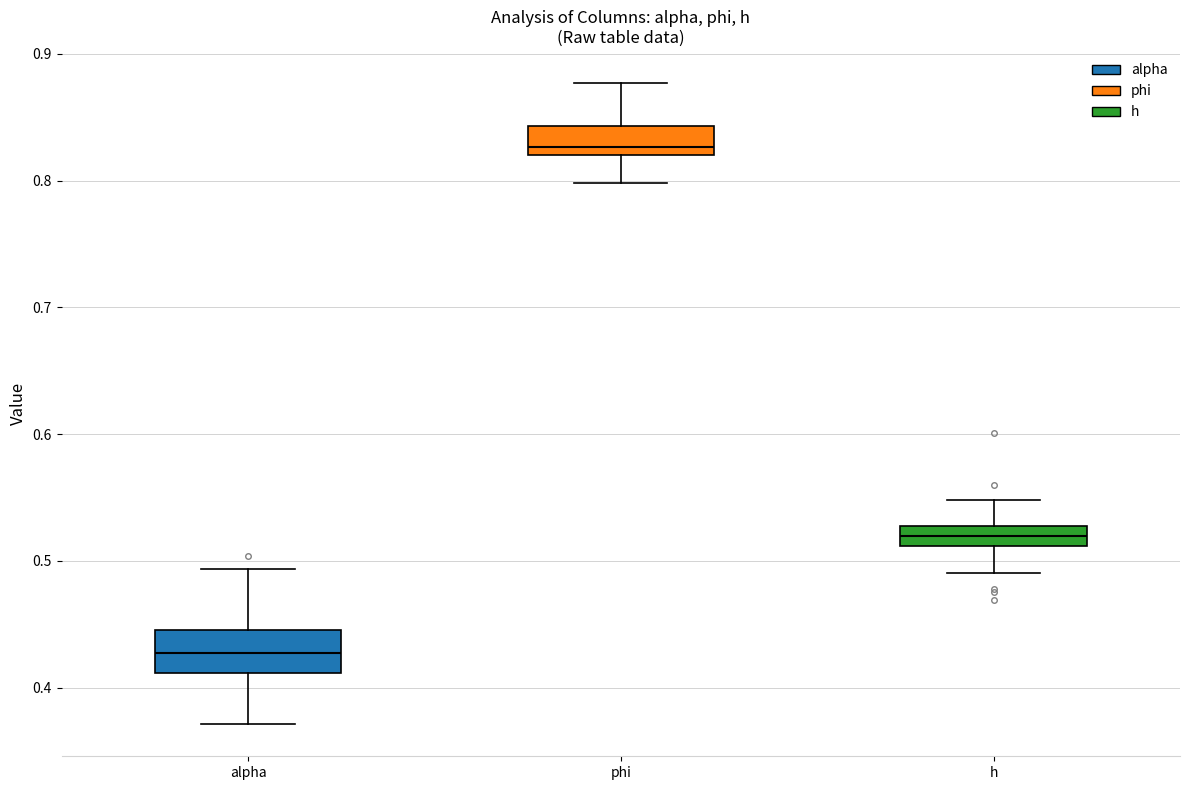

Which box has the highest median line?

phi